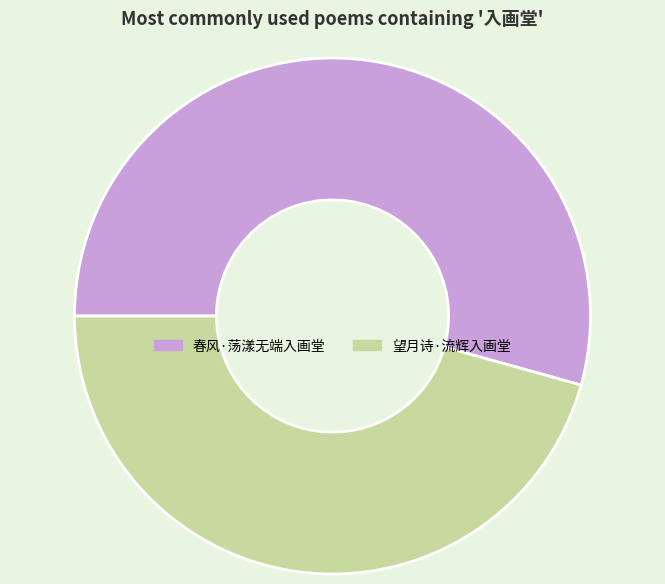

Which category has the biggest portion of the pie?

春风·荡漾无端入画堂